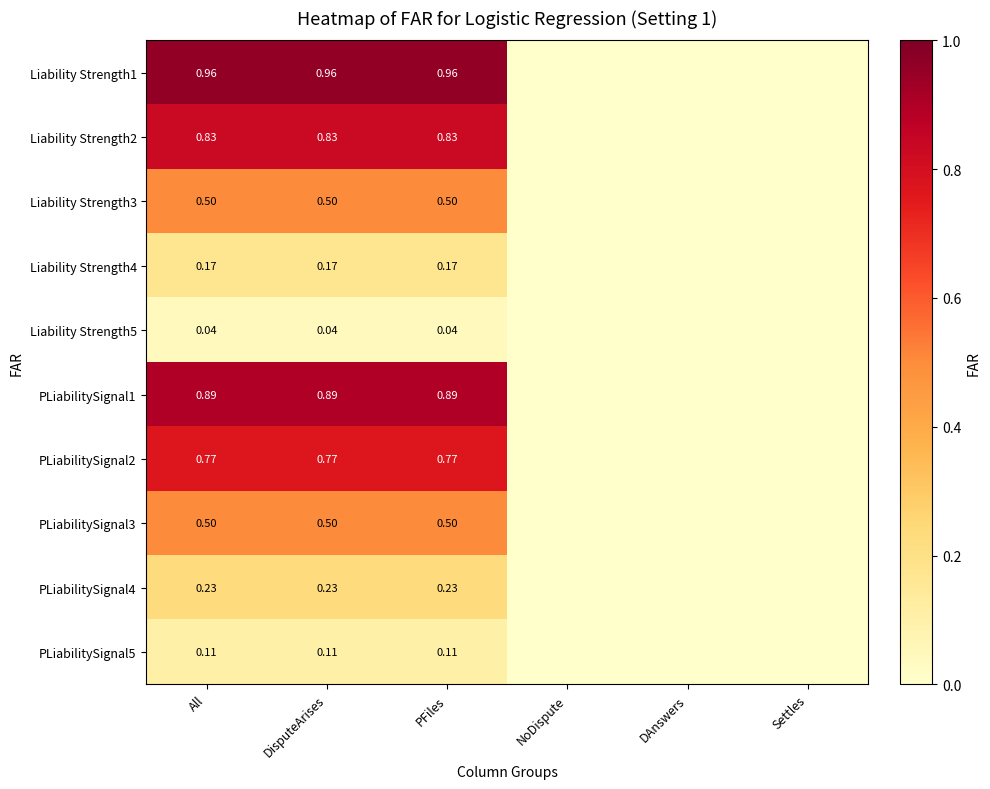

What is the sum of the Liability Strength3 values at NoDispute and PFiles?

0.5